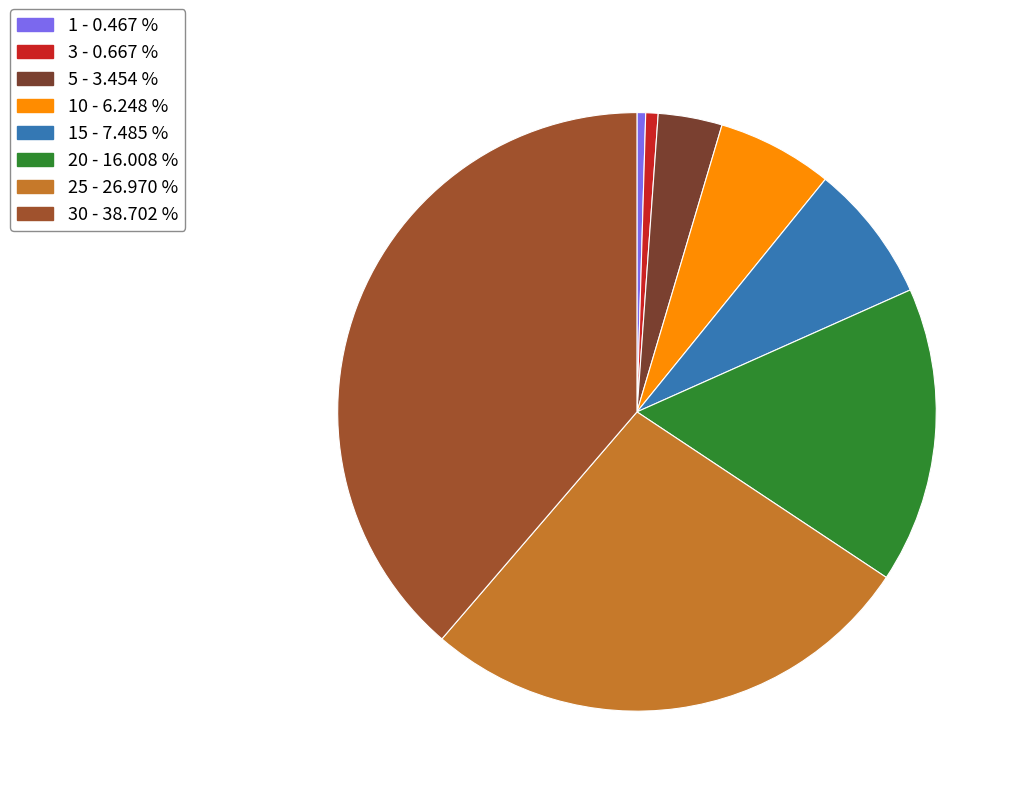

Does any single category account for the majority?

No